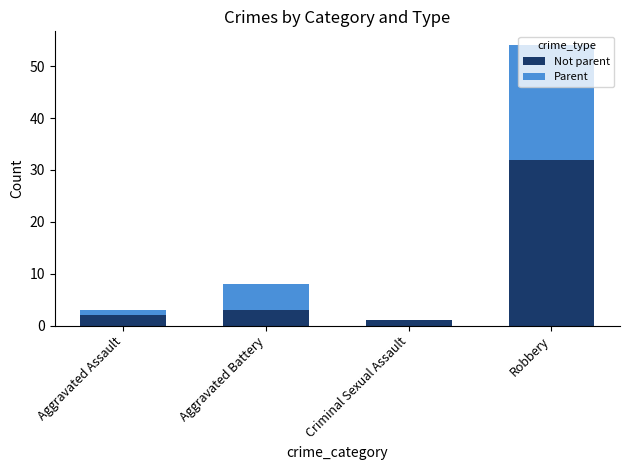

True or false: Not parent has a value of 2 at Aggravated Assault.

True